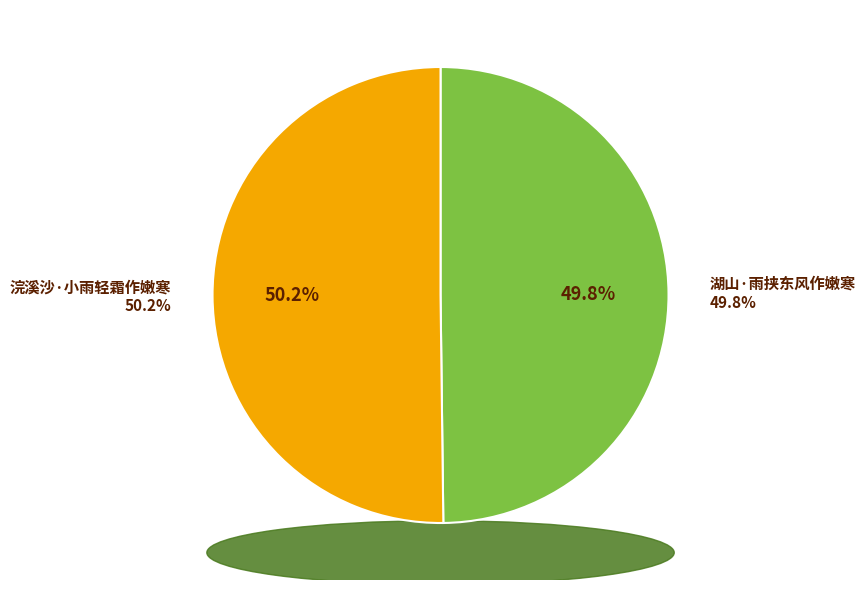

What percentage is the 浣溪沙·小雨轻霜作嫩寒 slice, to the nearest percent?

50%